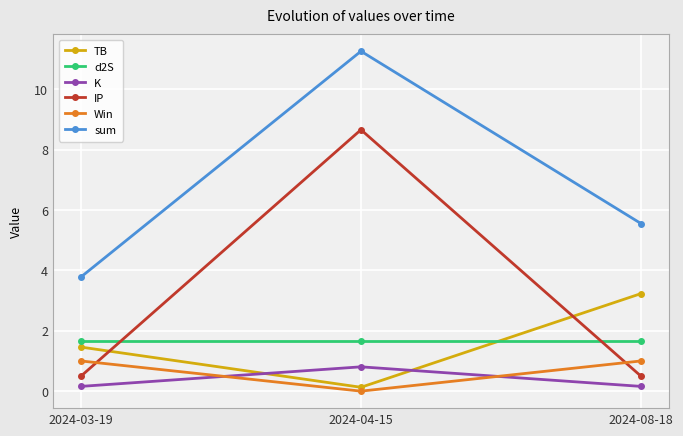

What is the difference between the K values at 2024-04-15 and 2024-08-18?

0.6